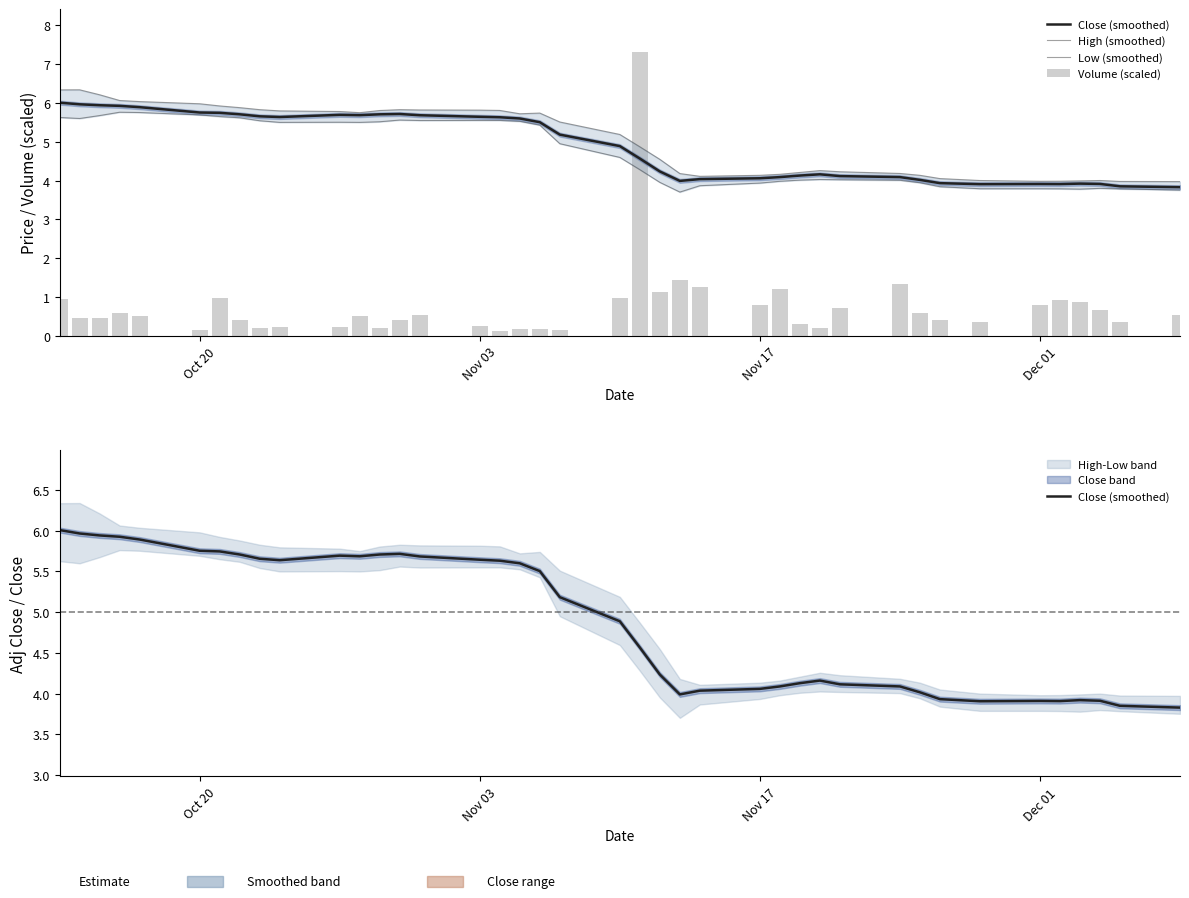

At how many categories does at least one series exceed 1?

40